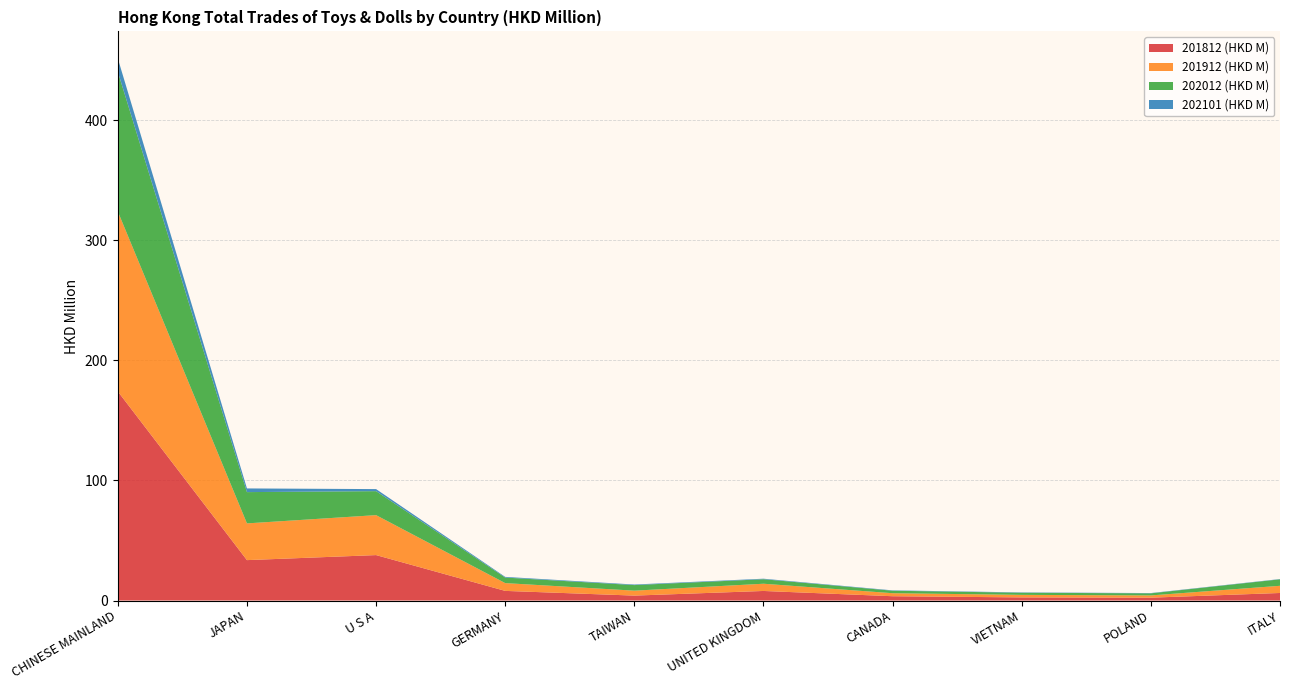

Reading right to left, list all the values displayed in this chart.

201812 (HKD M): ITALY=6.3	POLAND=2.4	VIETNAM=2.6	CANADA=3.6	UNITED KINGDOM=8.0	TAIWAN=4.1	GERMANY=8.0	U S A=37.8	JAPAN=33.6	CHINESE MAINLAND=174.1
201912 (HKD M): ITALY=6.0	POLAND=1.9	VIETNAM=2.1	CANADA=2.5	UNITED KINGDOM=6.0	TAIWAN=4.1	GERMANY=6.5	U S A=33.3	JAPAN=30.6	CHINESE MAINLAND=149.9
202012 (HKD M): ITALY=5.4	POLAND=1.7	VIETNAM=1.8	CANADA=2.1	UNITED KINGDOM=3.8	TAIWAN=4.6	GERMANY=4.6	U S A=20.0	JAPAN=26.1	CHINESE MAINLAND=116.4
202101 (HKD M): ITALY=0.2	POLAND=0.2	VIETNAM=0.3	CANADA=0.3	UNITED KINGDOM=0.4	TAIWAN=0.5	GERMANY=0.6	U S A=1.7	JAPAN=3.1	CHINESE MAINLAND=11.0